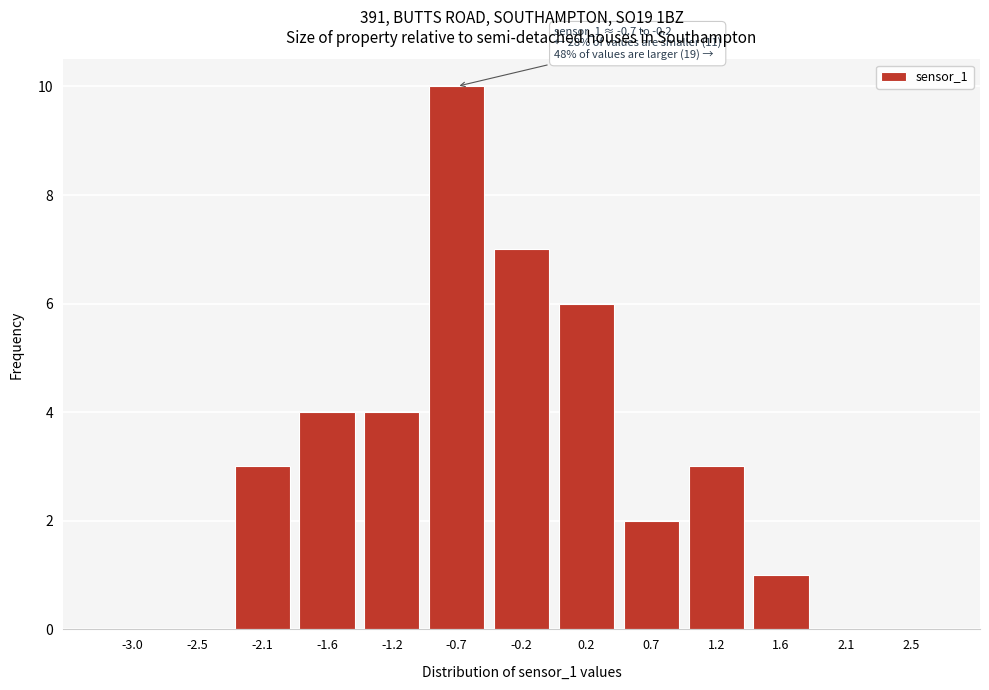

Reading left to right, transcribe all the data shown in this chart.

-3.0=0	-2.5=0	-2.1=3	-1.6=4	-1.2=4	-0.7=10	-0.2=7	0.2=6	0.7=2	1.2=3	1.6=1	2.1=0	2.5=0